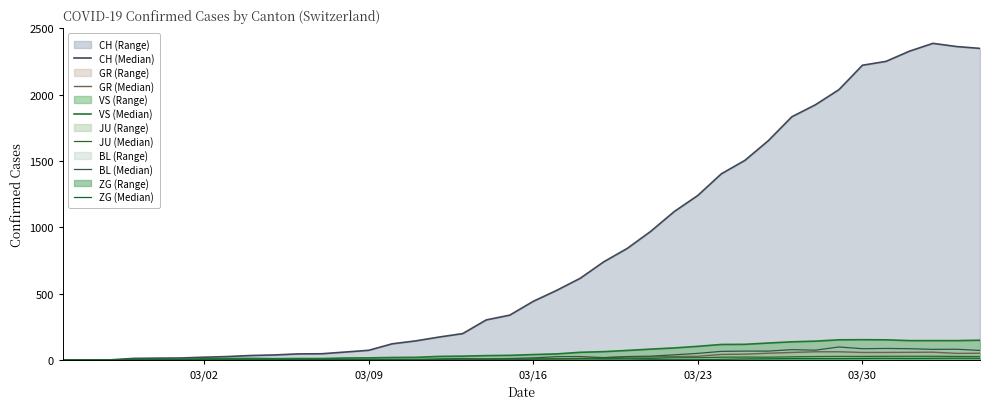

The GR (Median) series shows -28 at 17. True or false?

False